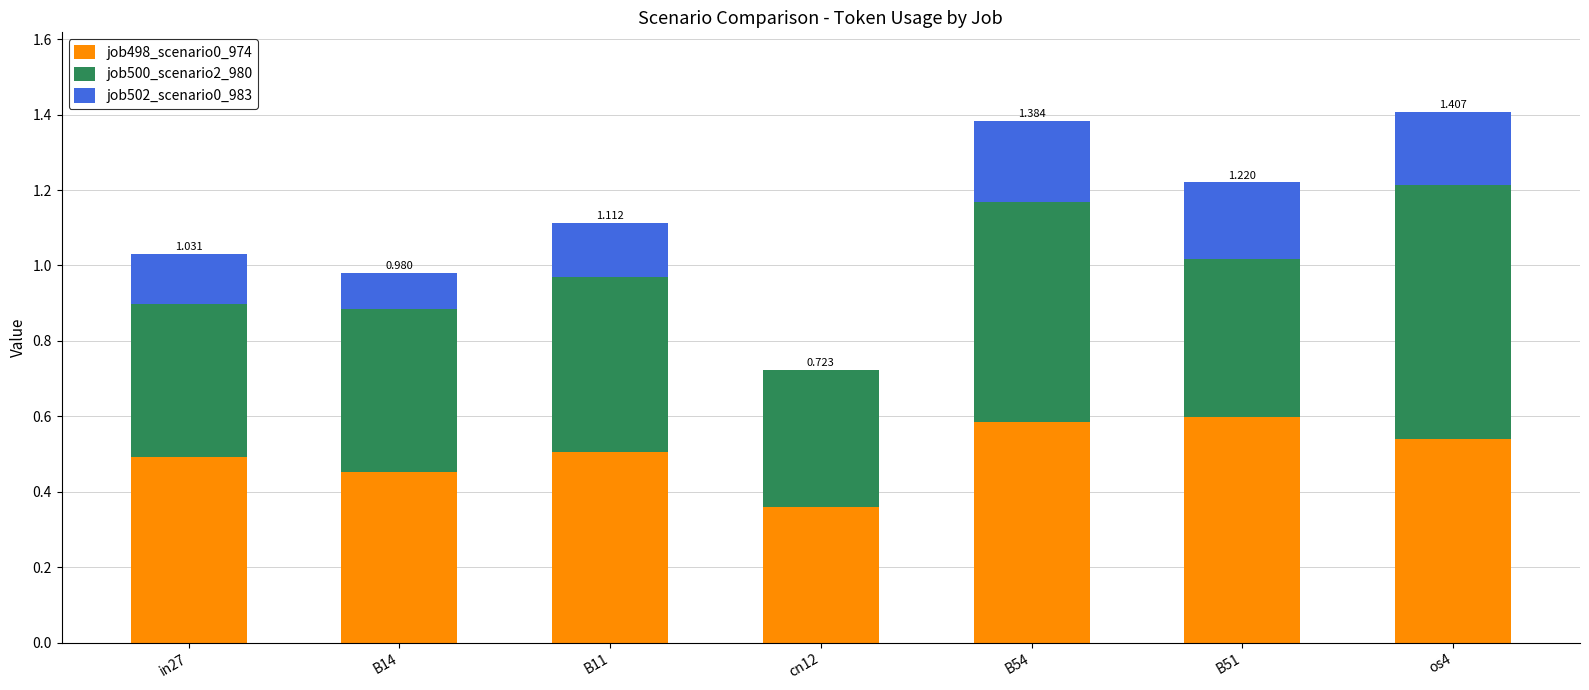

Are the bars horizontal?

No